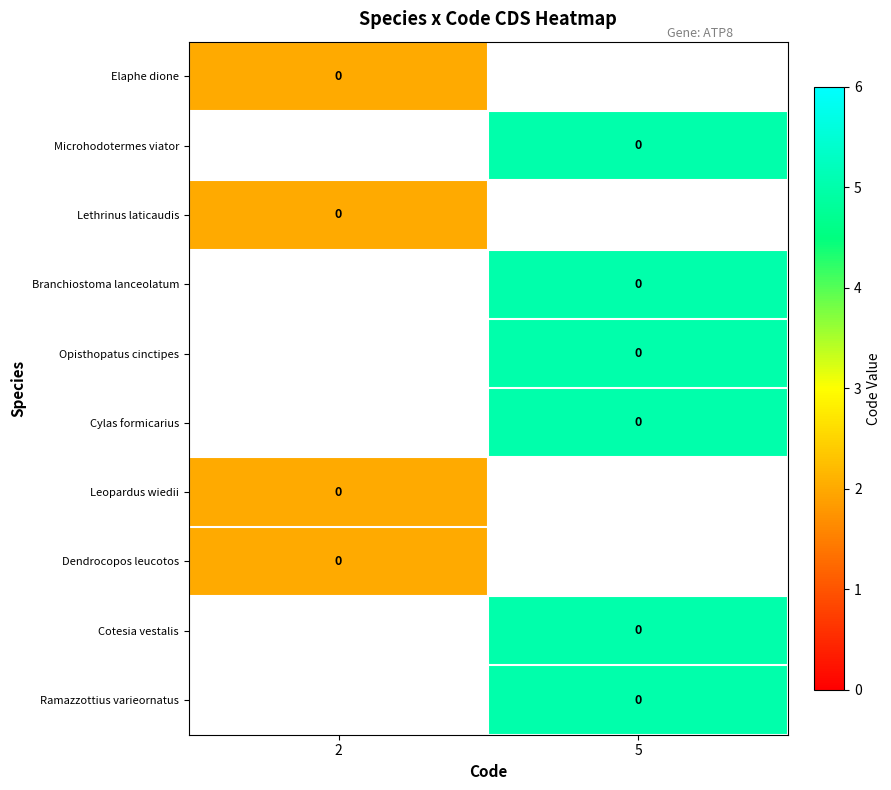

What is the maximum value for Dendrocopos leucotos?

2.0